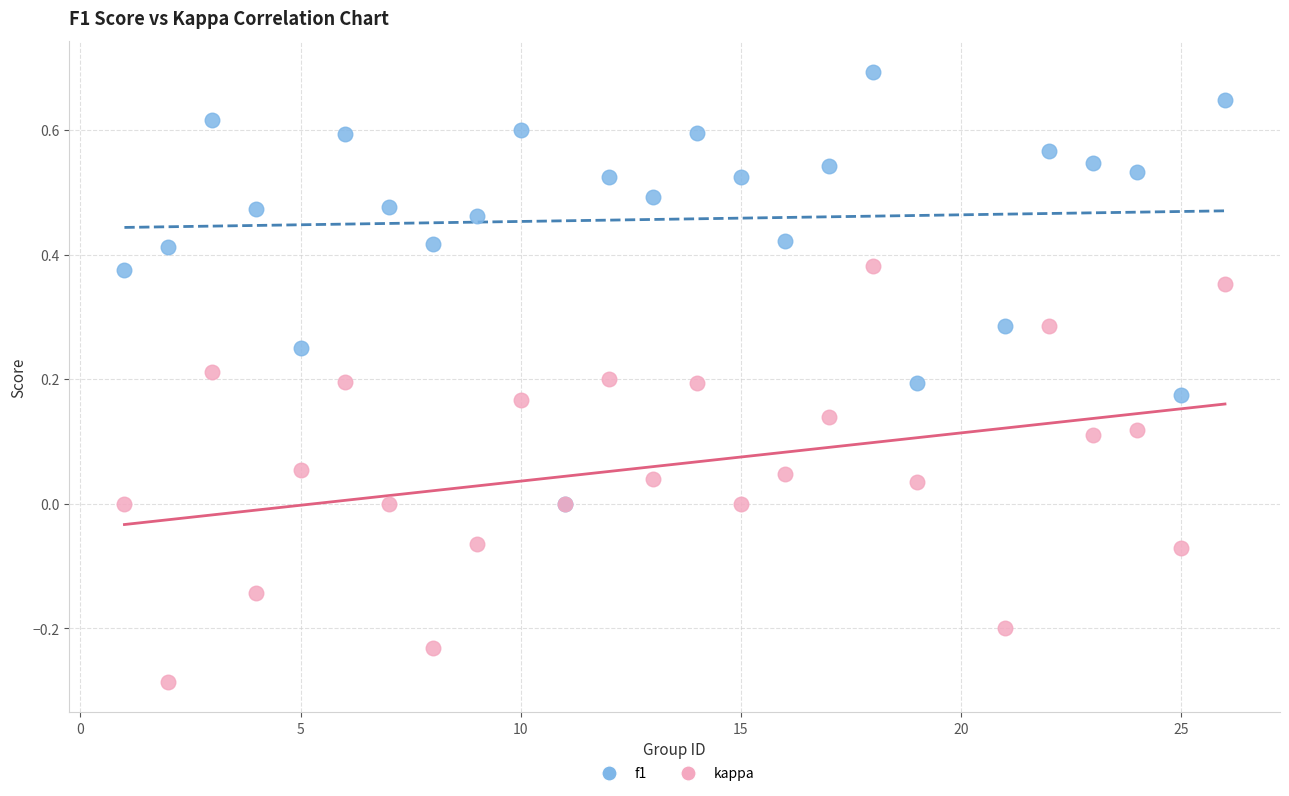

Which series reaches the minimum Y coordinate?

kappa